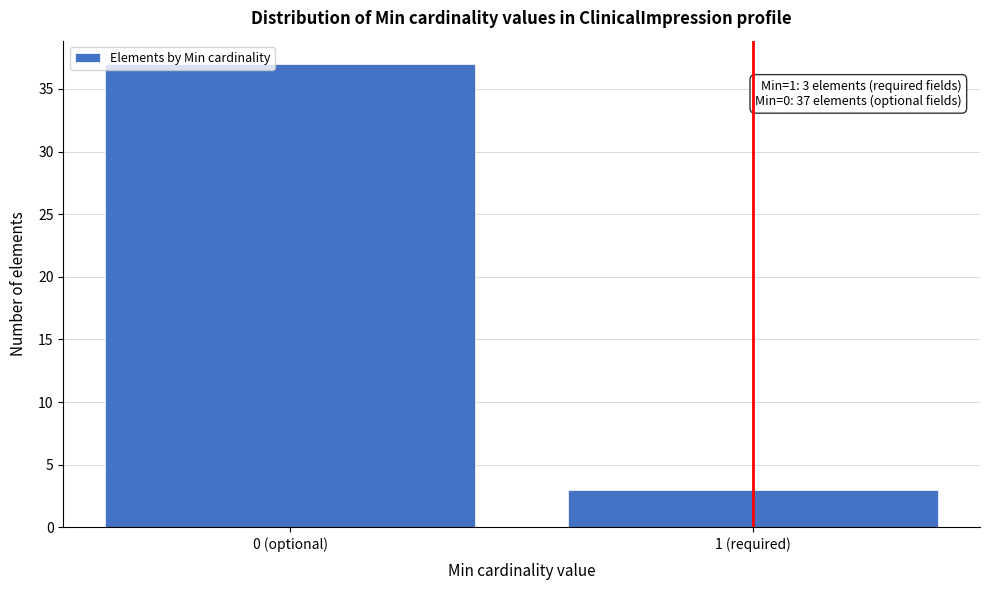

Reading left to right, extract all data points from this chart.

0 (optional)=37	1 (required)=3